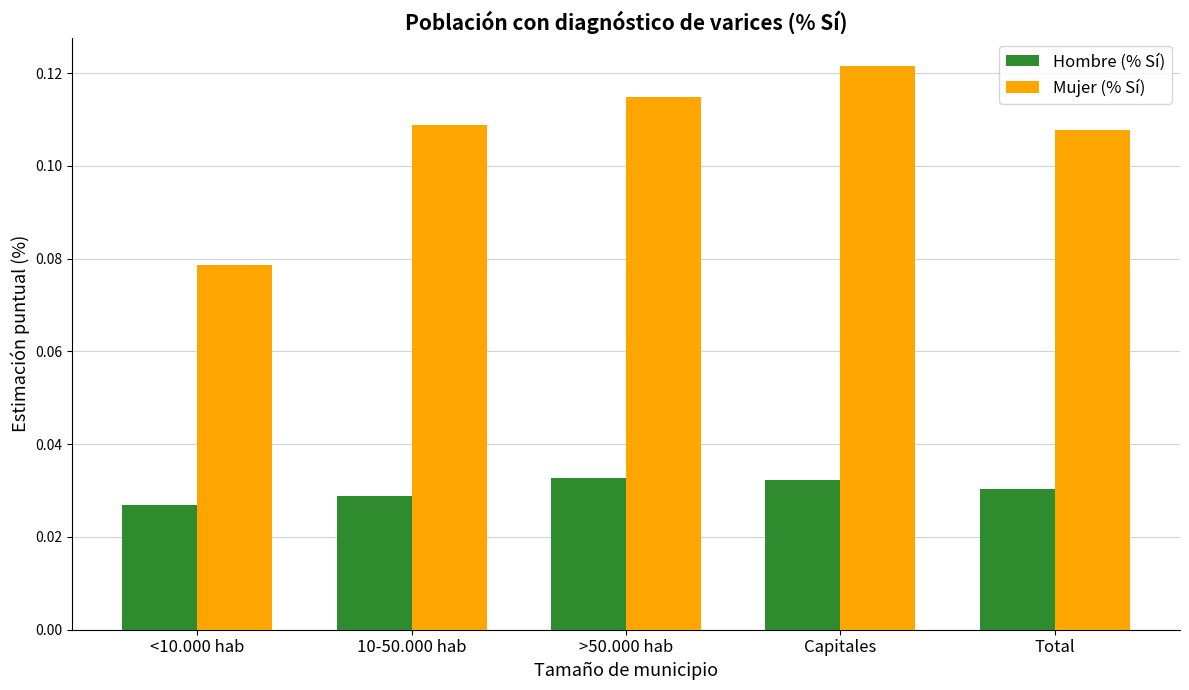

At <10.000 hab, list the series in order from smallest to largest.

Hombre (% Sí), Mujer (% Sí)